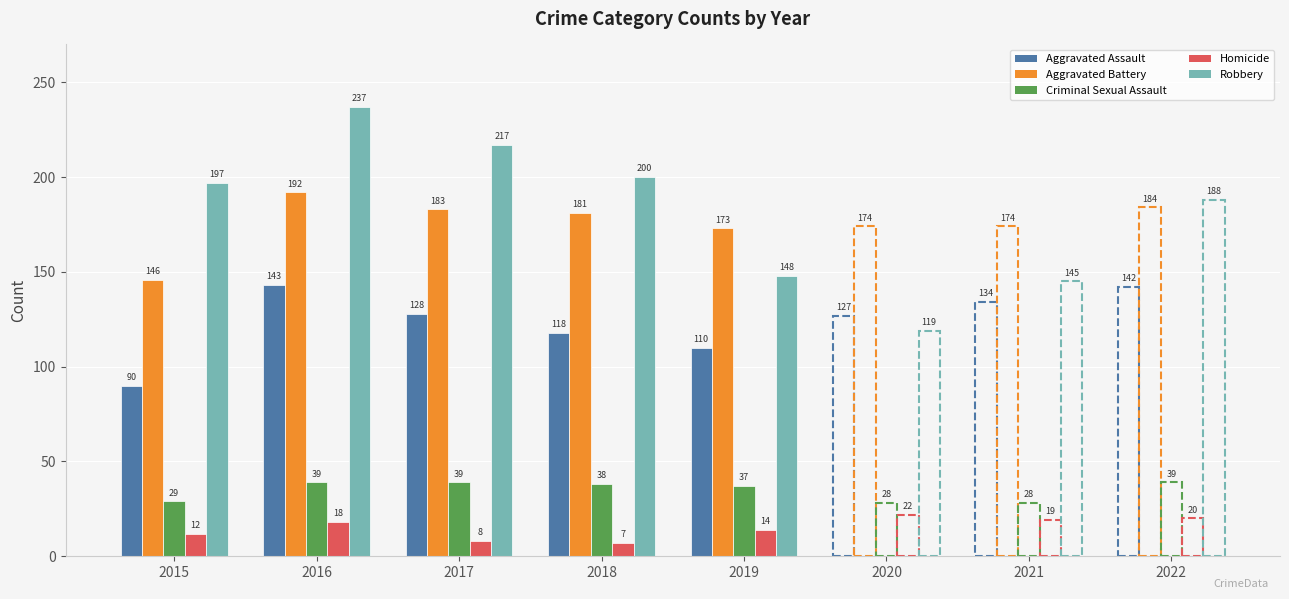

How many categories are shown in the chart?

8